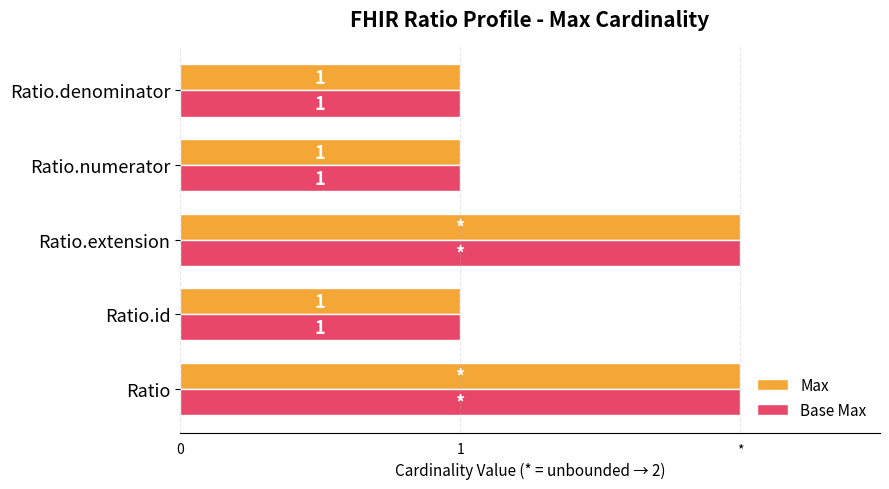

Rank the series by their maximum value, from highest to lowest.

Max, Base Max